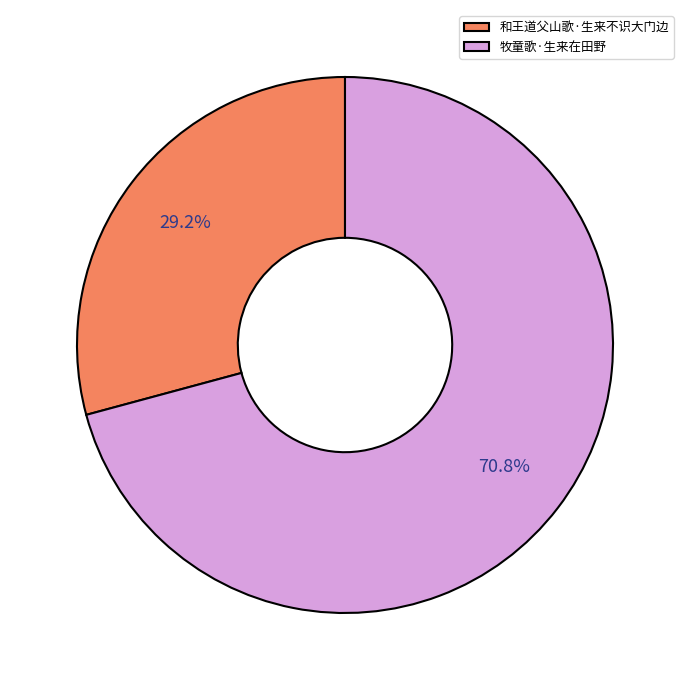

Is 和王道父山歌·生来不识大门边 the majority of the pie?

No